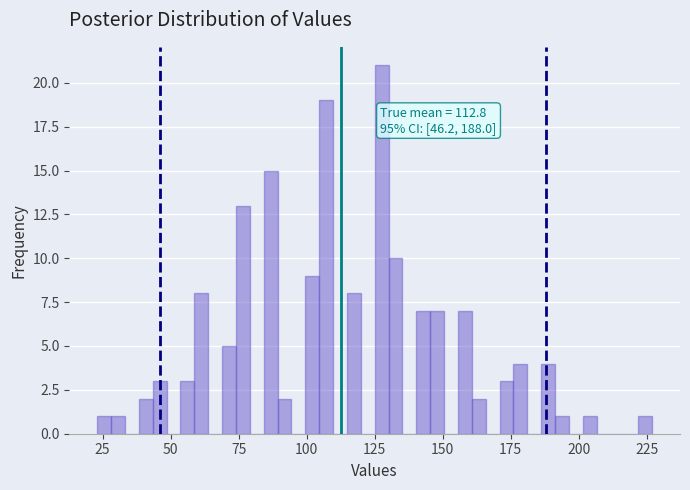

Around what value on the x-axis is the tallest bar? Give the approximate position of its centre, as read against the axis.

130